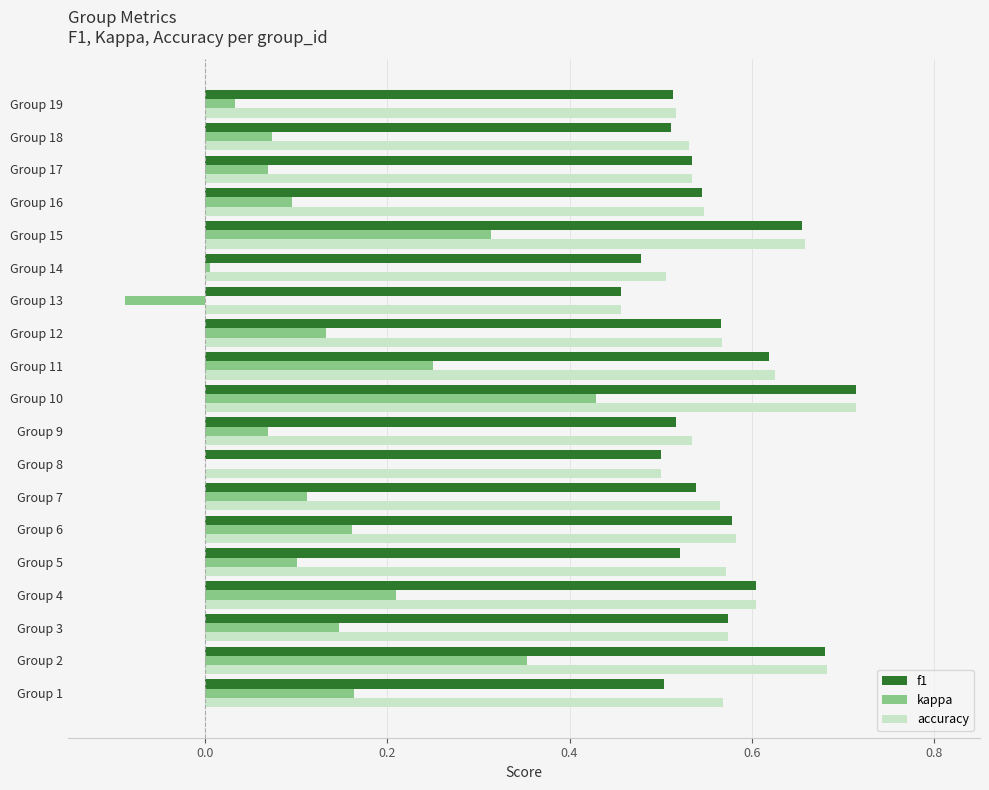

What is the sum of the accuracy values at Group 13 and Group 17?

1.0